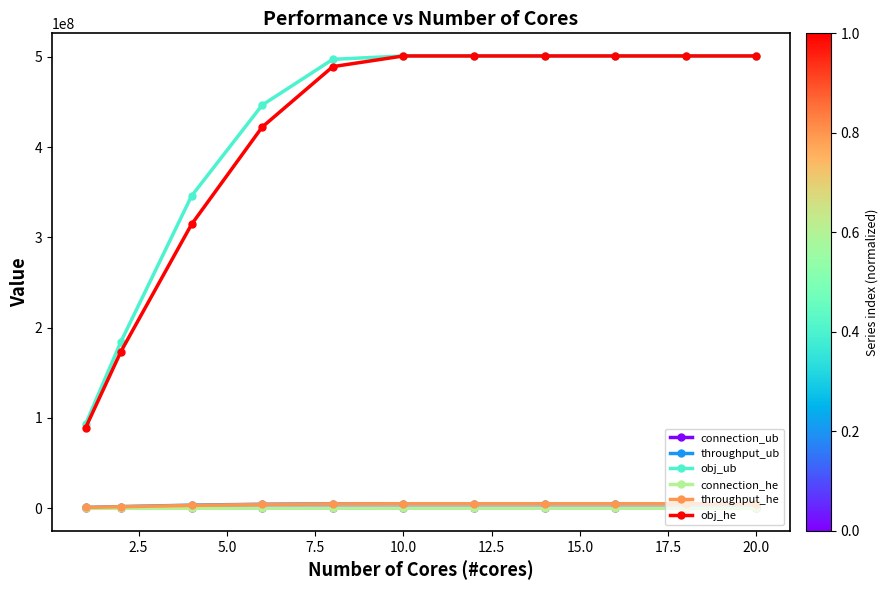

What is the maximum value shown in the chart?

500835524